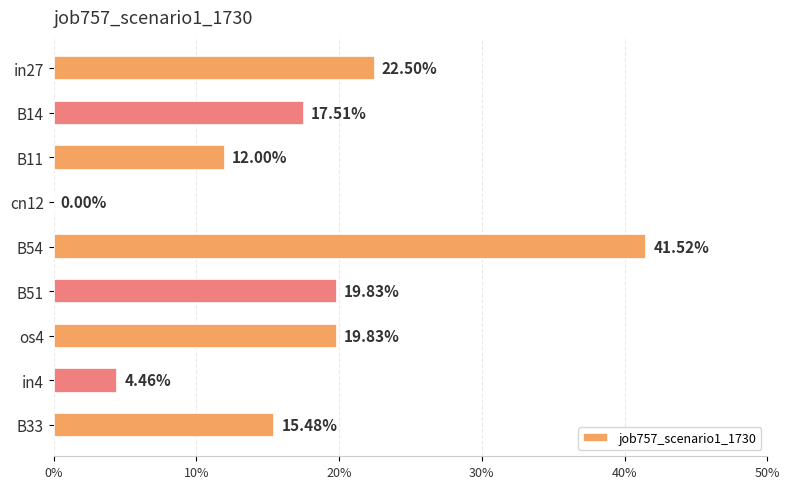

Are the bars grouped side by side (vs. stacked)?

No